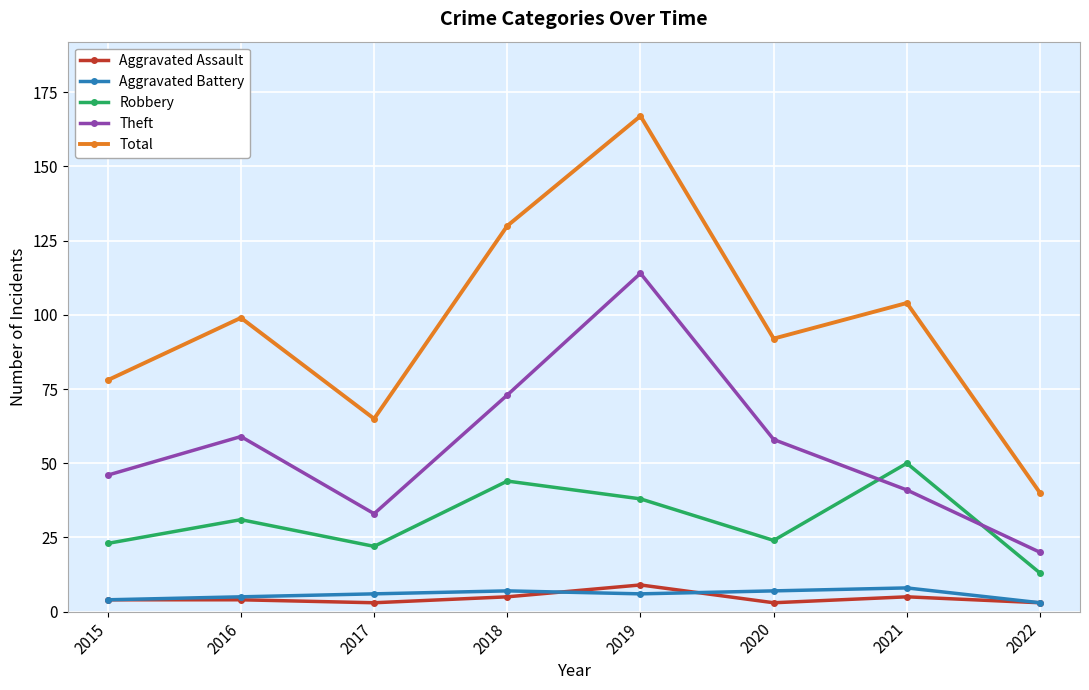

What is the total value across all series at 2015?

155